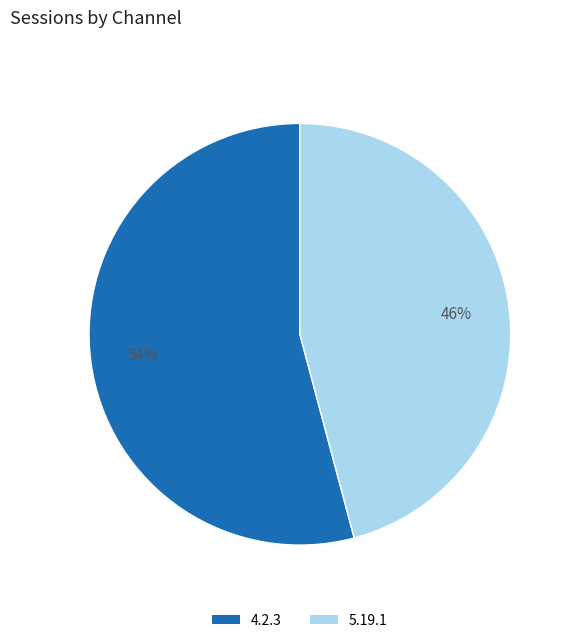

The 5.19.1 slice represents 32% of the pie. True or false?

False